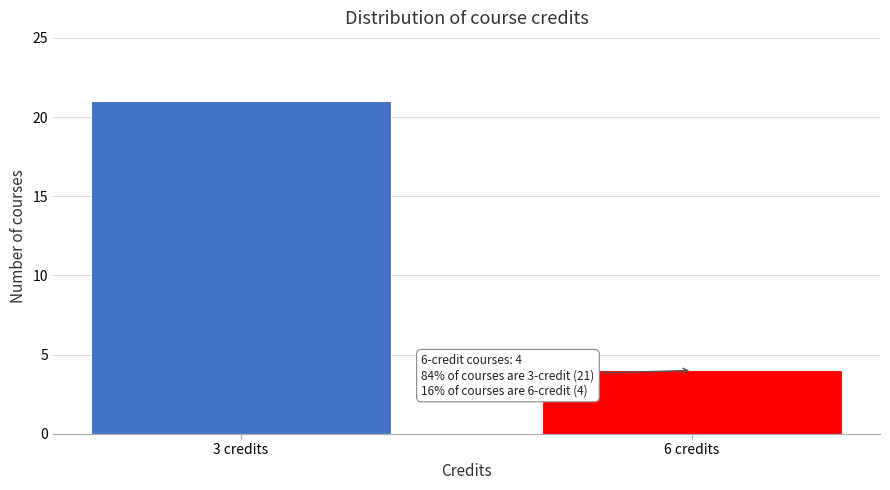

Reading left to right, what are all the values shown in this chart?

21	4